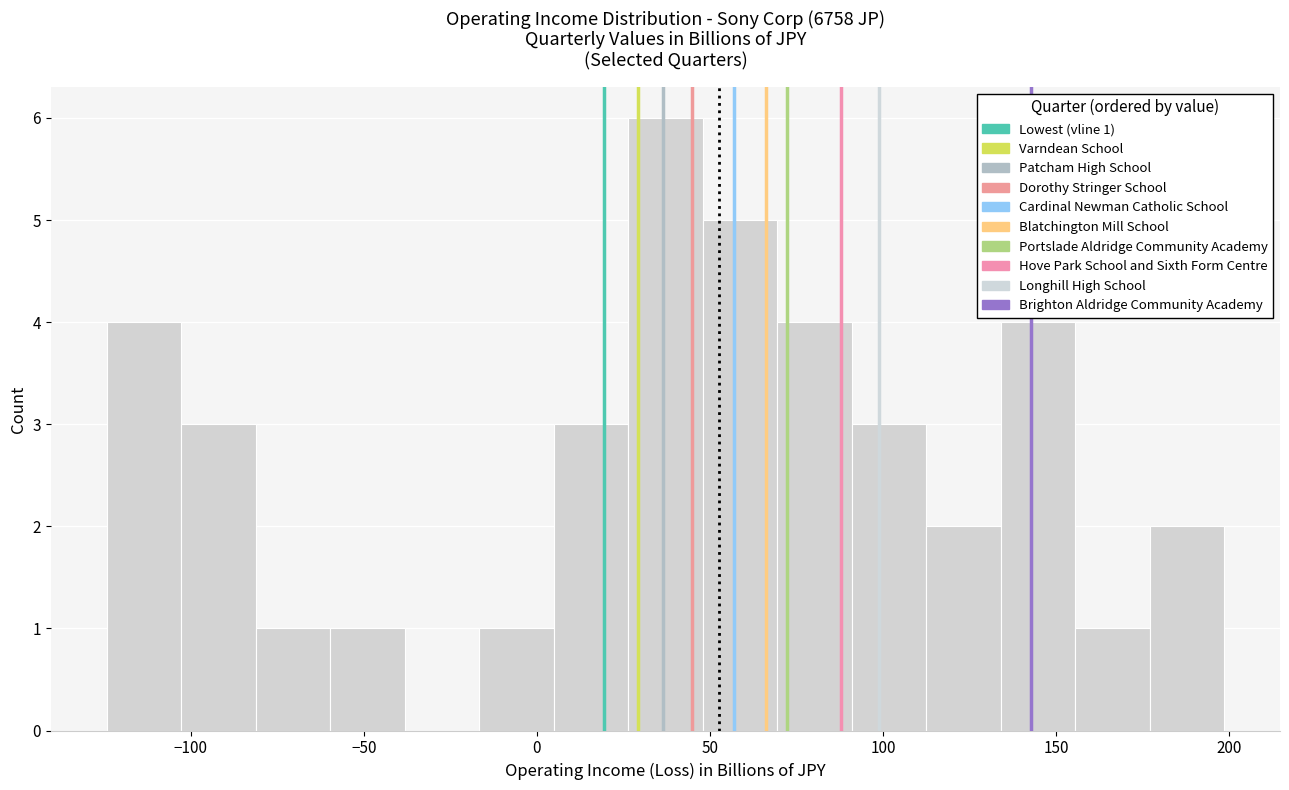

Over which range of the x-axis is the bar tallest?

25 to 50